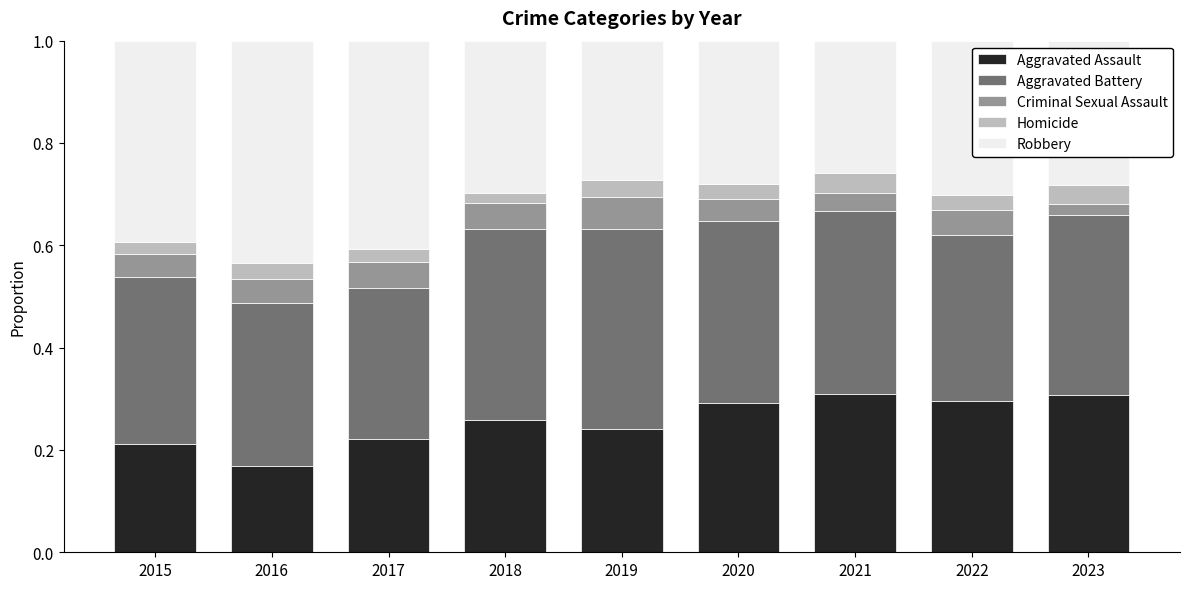

What is the total value across all series at 2017?

1.0